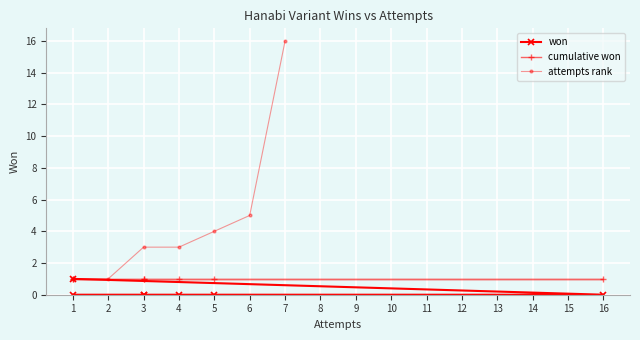

How many values in the won series exceed 0?

1